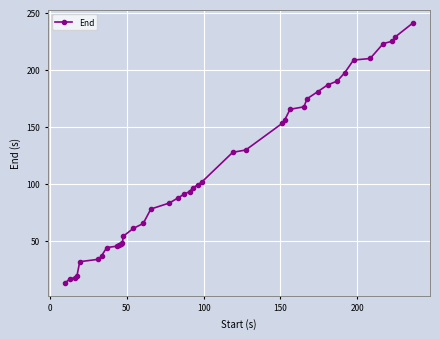

What is the smallest value displayed?

12.9